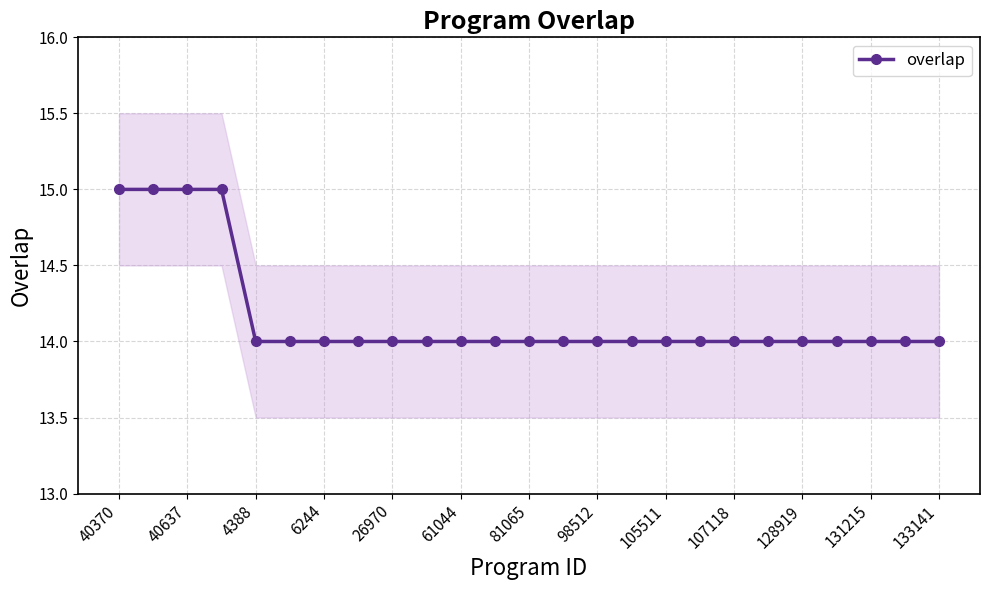

How many data points are above 14?

4